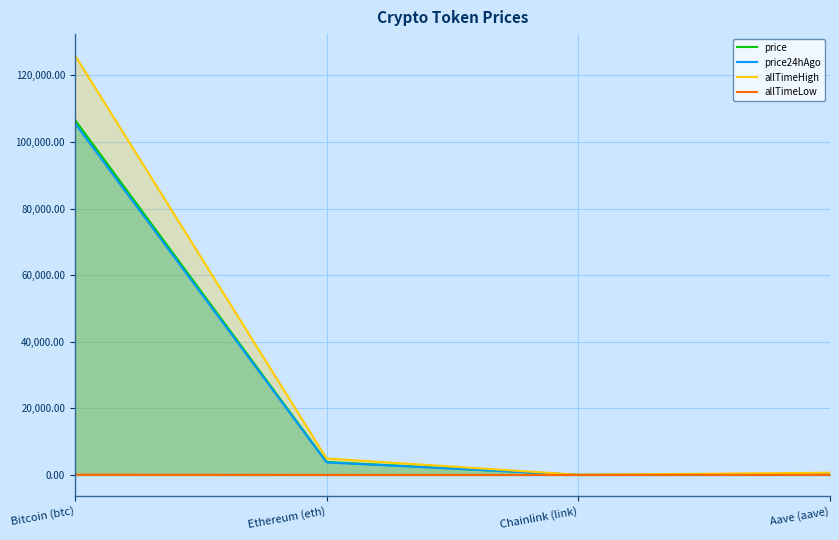

Rank the series at Chainlink (link) from lowest to highest value.

allTimeLow, price24hAgo, price, allTimeHigh